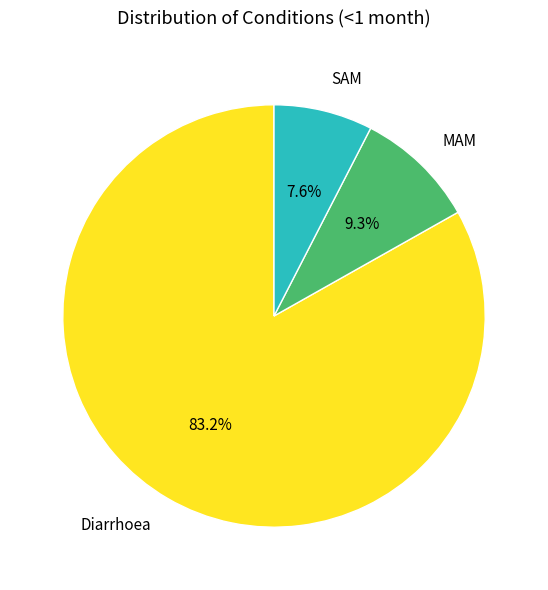

Is there a majority slice in this chart?

Yes